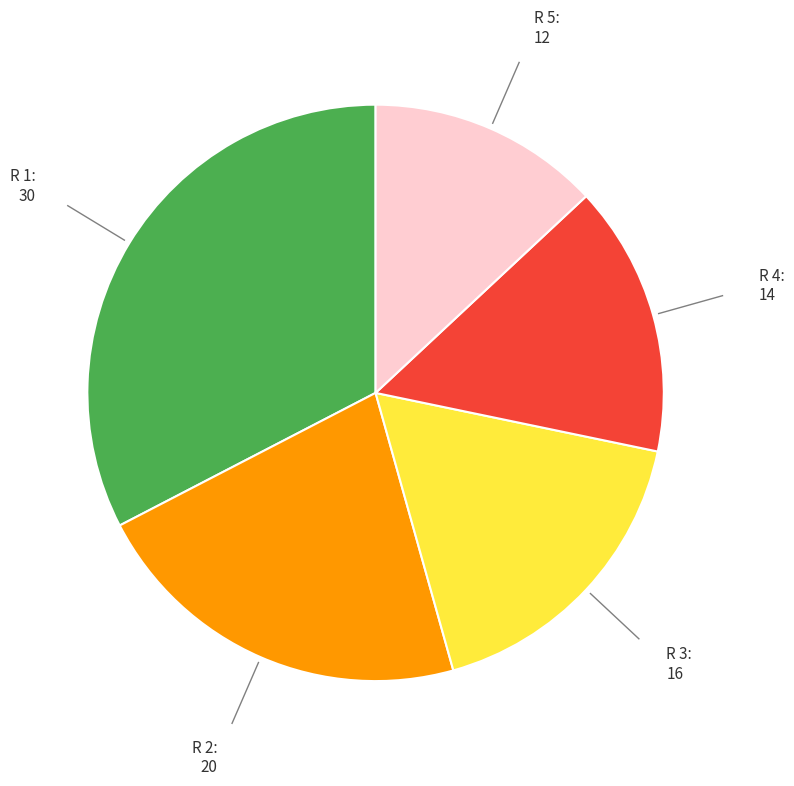

Does any single category account for the majority?

No